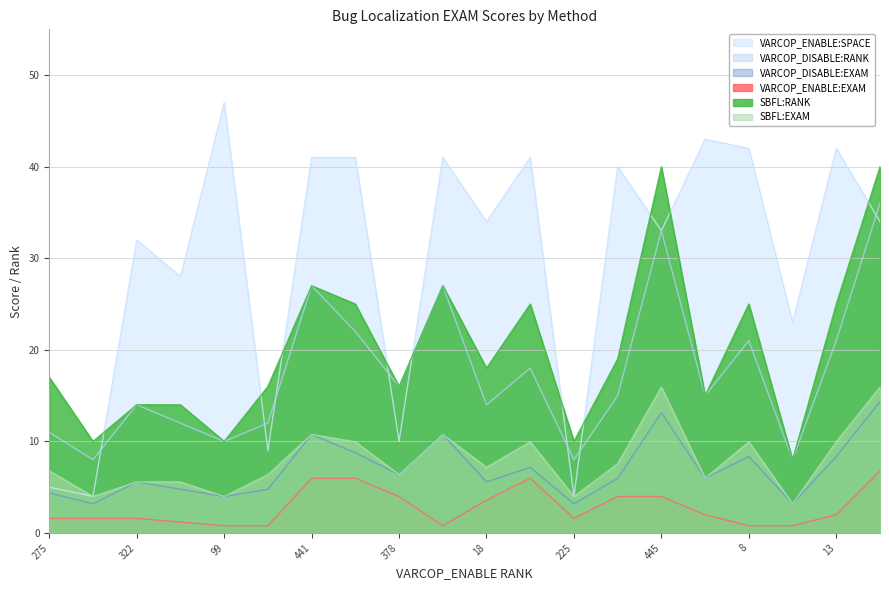

Reading left to right, list all the values displayed in this chart.

VARCOP_ENABLE:SPACE: 5.0	4.0	32.0	28.0	47.0	9.0	41.0	41.0	10.0	41.0	34.0	41.0	4.0	40.0	33.0	43.0	42.0	23.0	42.0	34.0
VARCOP_DISABLE:RANK: 11.0	8.0	14.0	12.0	10.0	12.0	27.0	22.0	16.0	27.0	14.0	18.0	8.0	15.0	33.0	15.0	21.0	8.0	21.0	36.0
VARCOP_DISABLE:EXAM: 4.4	3.2	5.6	4.8	4.0	4.8	10.8	8.8	6.4	10.8	5.6	7.2	3.2	6.0	13.1	6.0	8.4	3.2	8.4	14.3
VARCOP_ENABLE:EXAM: 1.6	1.6	1.6	1.2	0.8	0.8	6.0	6.0	4.0	0.8	3.6	6.0	1.6	4.0	4.0	2.0	0.8	0.8	2.0	6.8
SBFL:RANK: 17.0	10.0	14.0	14.0	10.0	16.0	27.0	25.0	16.0	27.0	18.0	25.0	10.0	19.0	40.0	15.0	25.0	8.0	25.0	40.0
SBFL:EXAM: 6.8	4.0	5.6	5.6	4.0	6.4	10.8	10.0	6.4	10.8	7.2	10.0	4.0	7.6	15.9	6.0	10.0	3.2	10.0	15.9